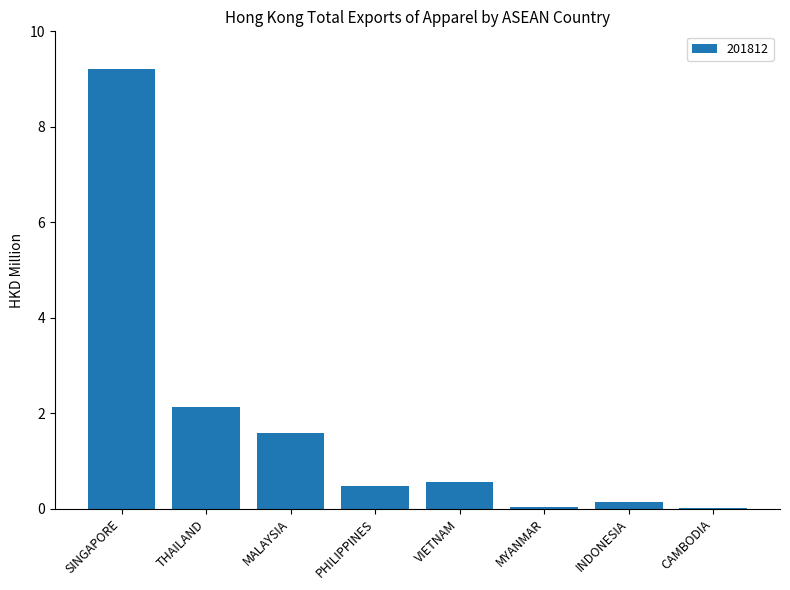

Where is the data nearest to the value 4?

THAILAND